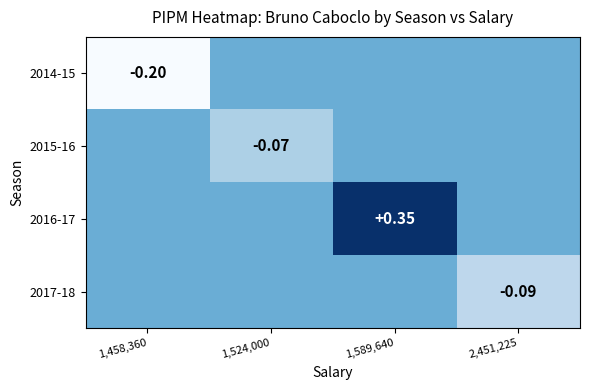

The 2014-15 series shows 0.0 at 1,524,000. True or false?

True